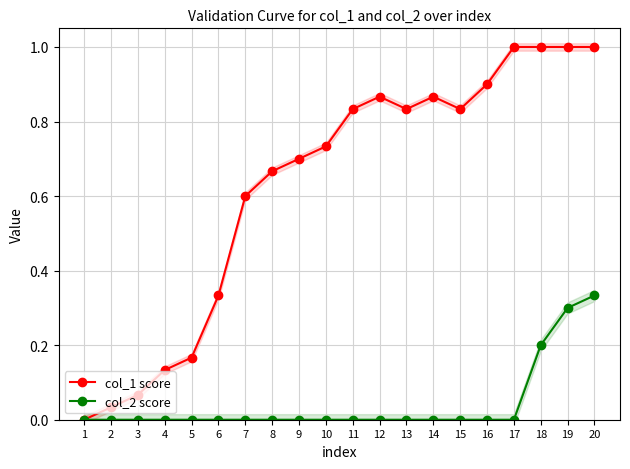

Which series has the largest range (max minus min)?

col_1 score